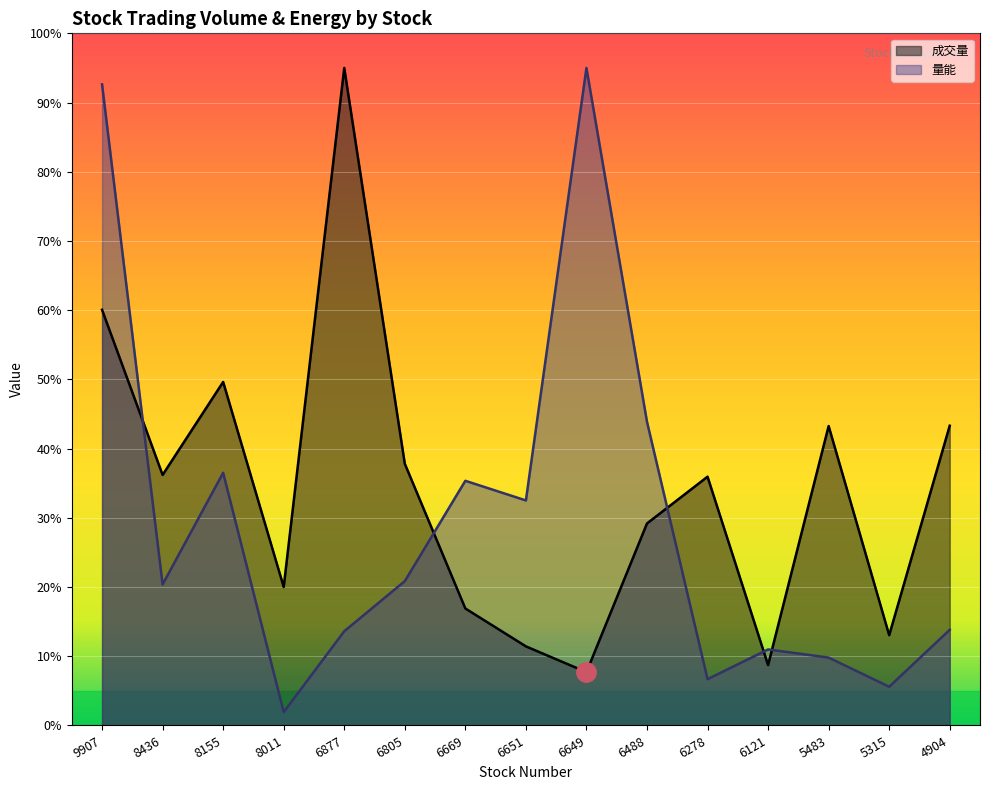

Which has a higher value, 6669 or 6488?

6488